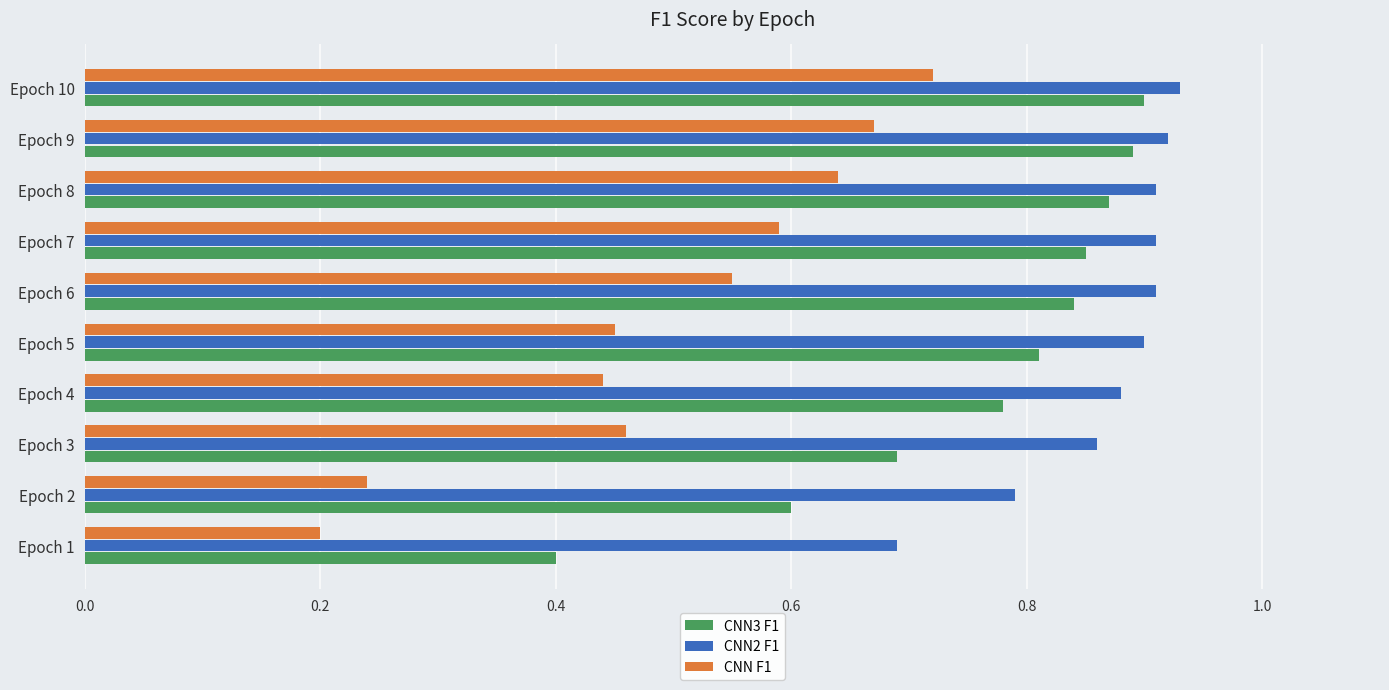

The CNN F1 series shows 0.7 at Epoch 4. True or false?

False